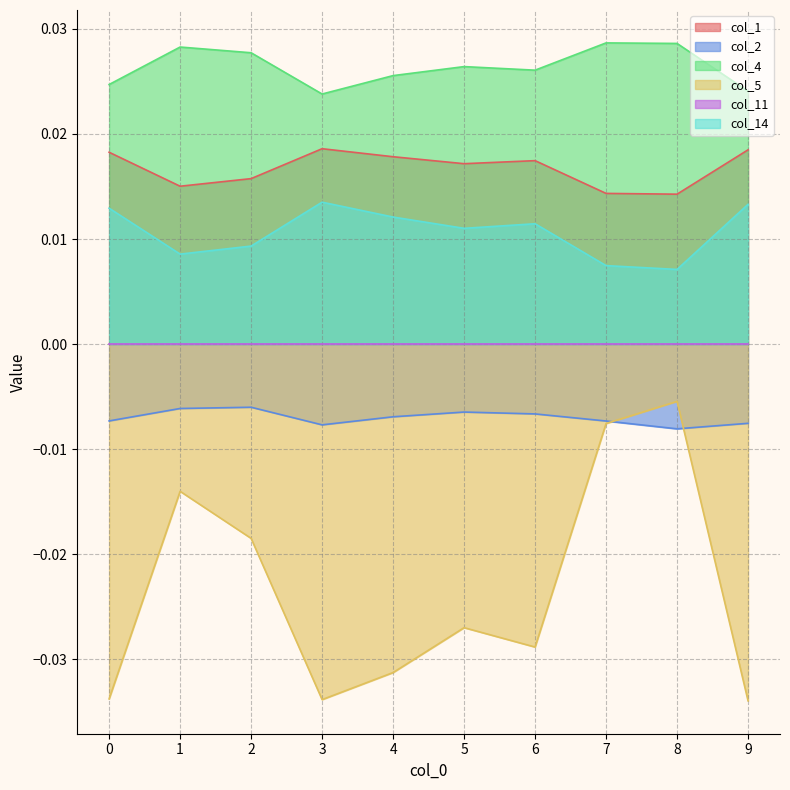

Which category has the lowest value across all series?

9